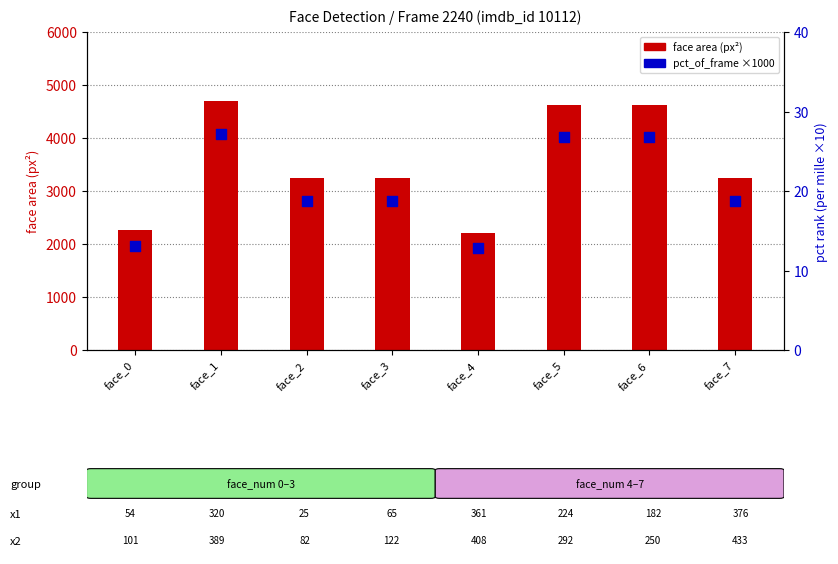

What is the total value across all series at face_0?

2269.1